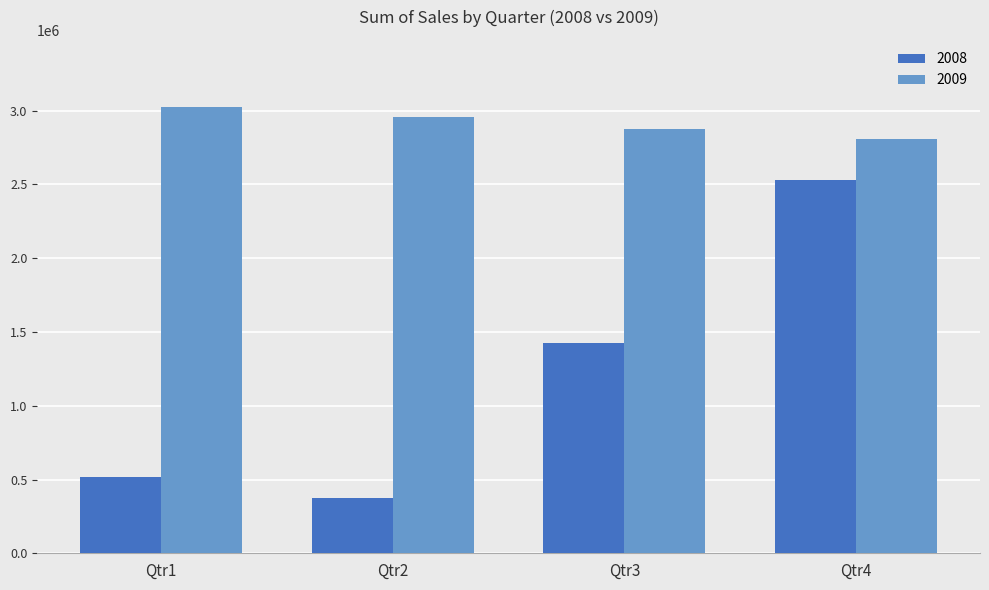

Reading left to right, what are all the values shown in this chart?

2008: Qtr1=520345	Qtr2=376526	Qtr3=1426887	Qtr4=2533380
2009: Qtr1=3025917	Qtr2=2957704	Qtr3=2875493	Qtr4=2805002